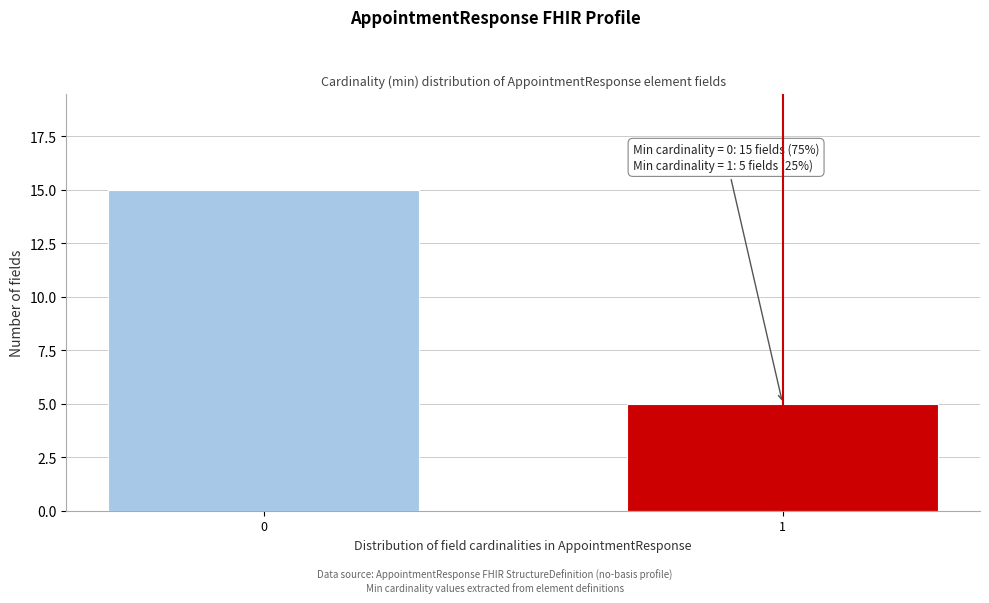

Reading left to right, transcribe all the data shown in this chart.

15	5